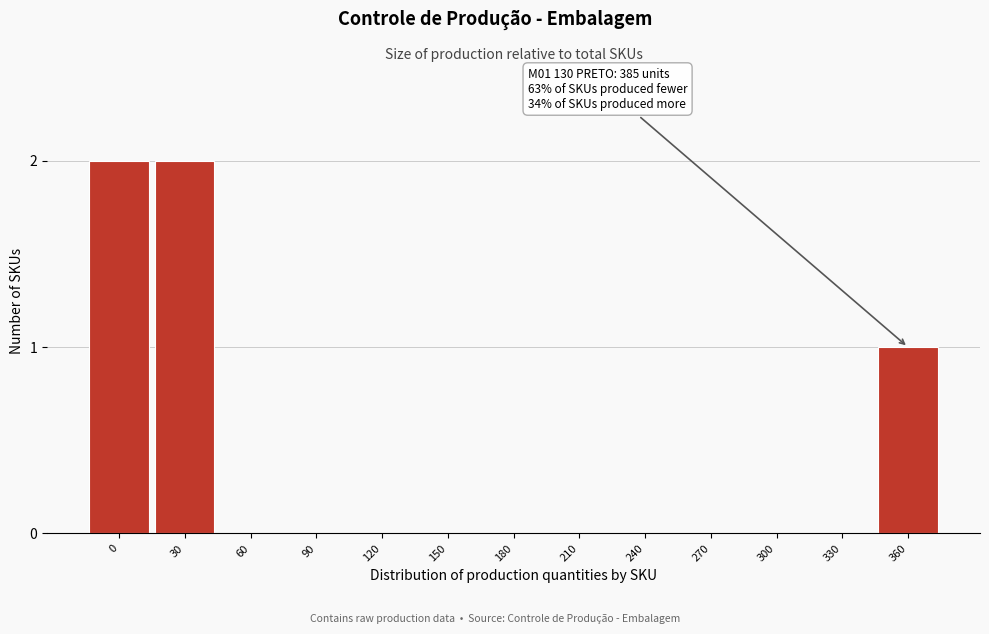

Reading left to right, list all the values displayed in this chart.

0=2	30=2	60=0	90=0	120=0	150=0	180=0	210=0	240=0	270=0	300=0	330=0	360=1